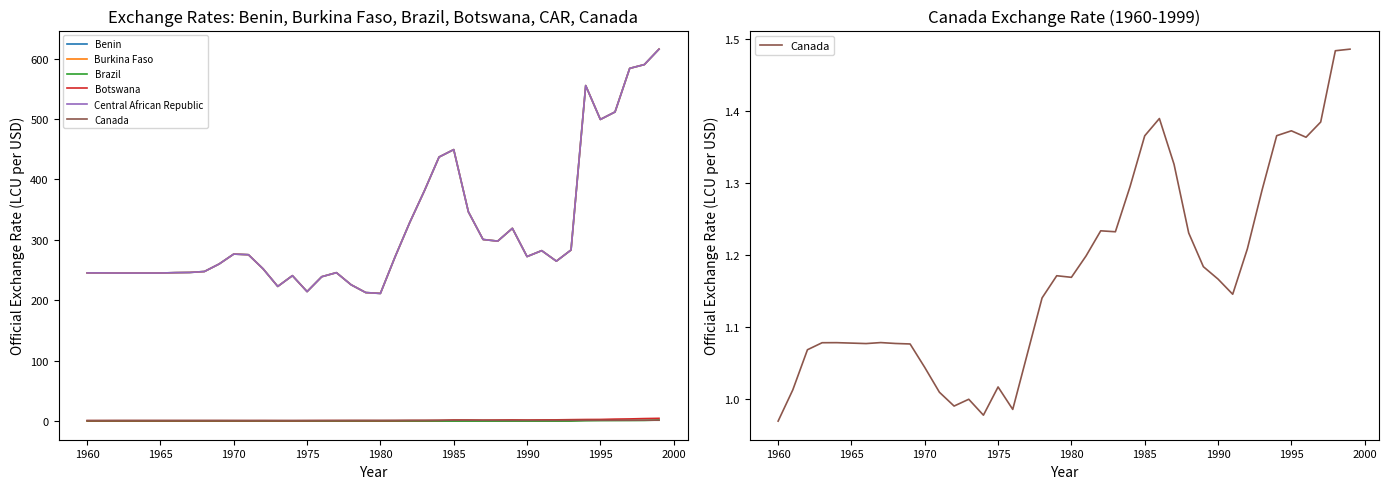

What are all the series names shown in the legend?

Benin, Burkina Faso, Brazil, Botswana, Central African Republic, Canada